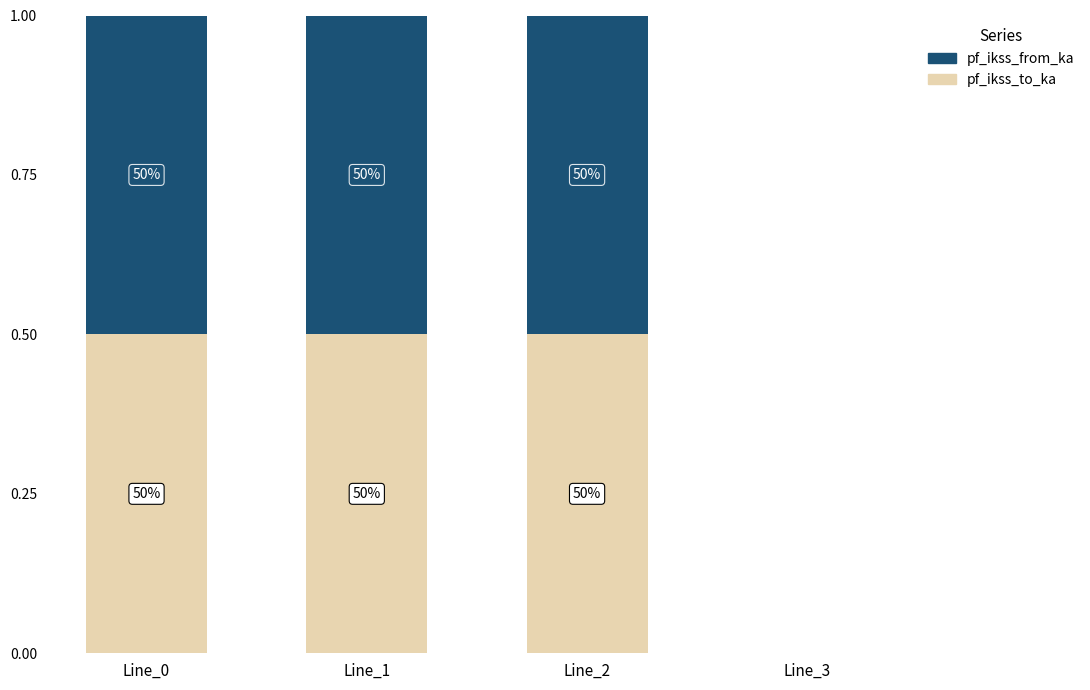

Are the bars grouped side by side (vs. stacked)?

No